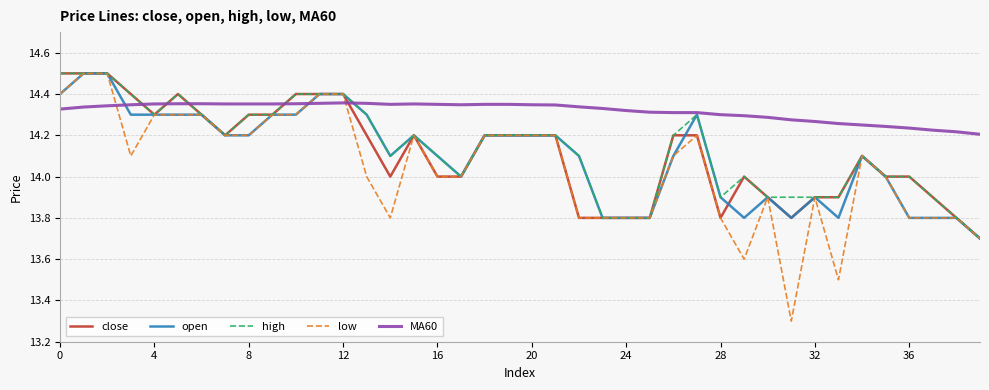

Which series ends up on top after the final intersection of MA60 and low?

MA60